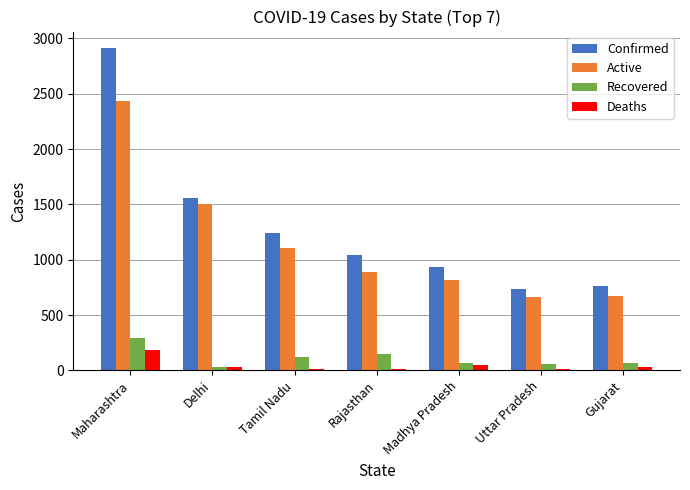

What is the maximum value for Confirmed?

2916